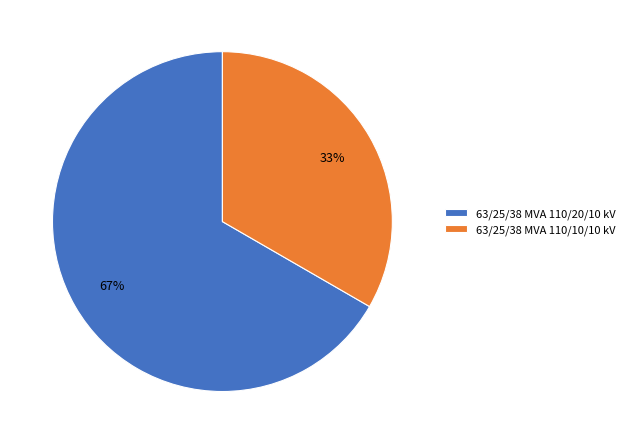

To the nearest percent, what percentage of the pie is 63/25/38 MVA 110/20/10 kV?

67%